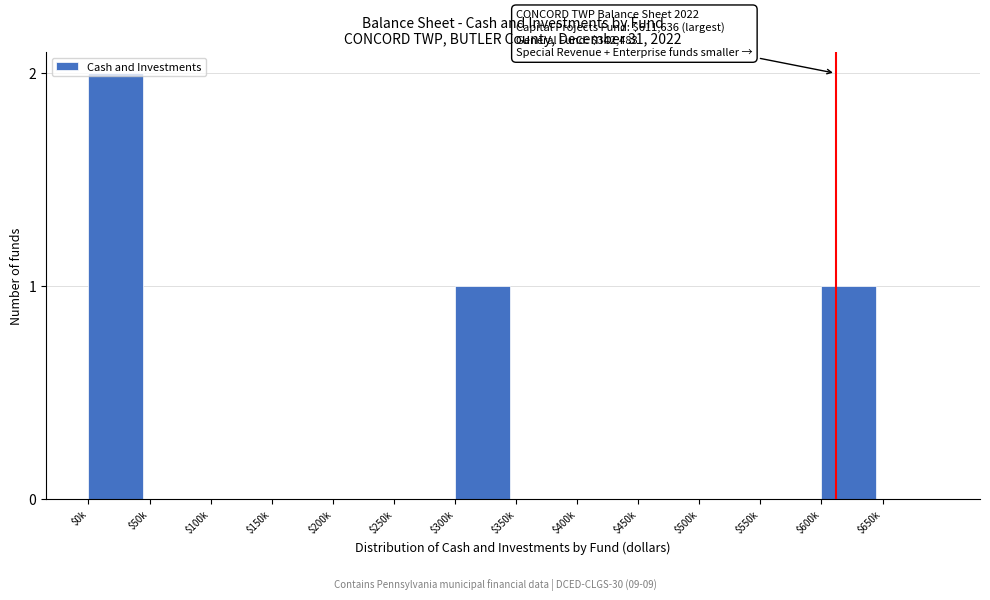

Which label corresponds to the largest value in the chart?

$0k